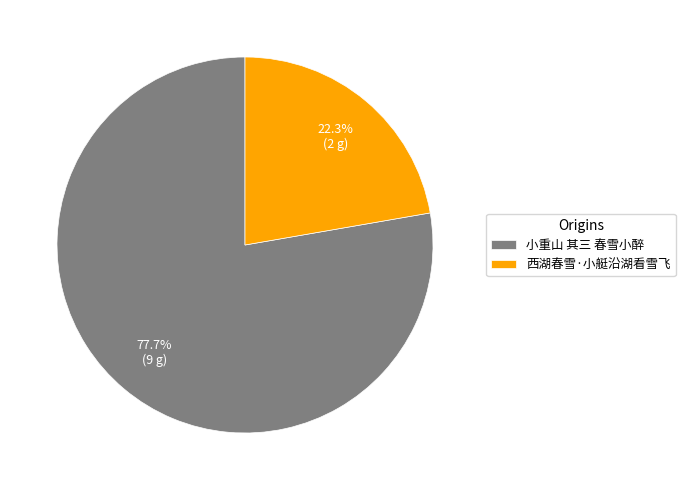

Which category accounts for the majority?

小重山 其三 春雪小醉